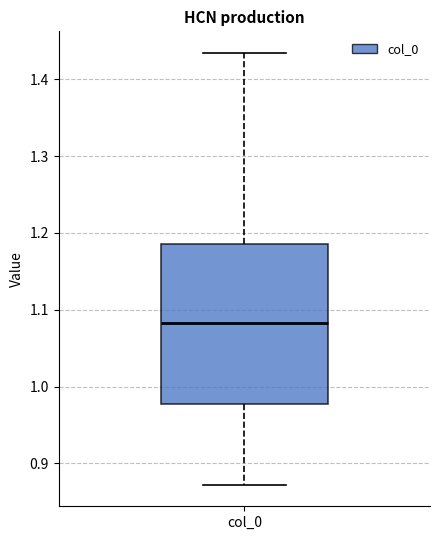

Transcribe this box plot: give where the median line is, the range the box spans, and where the two whiskers end, as read against the y-axis. The values are not printed on the chart, so give them approximately, as read against the axis.

median 1.08, box 0.98 to 1.19, whiskers 0.87 to 1.43